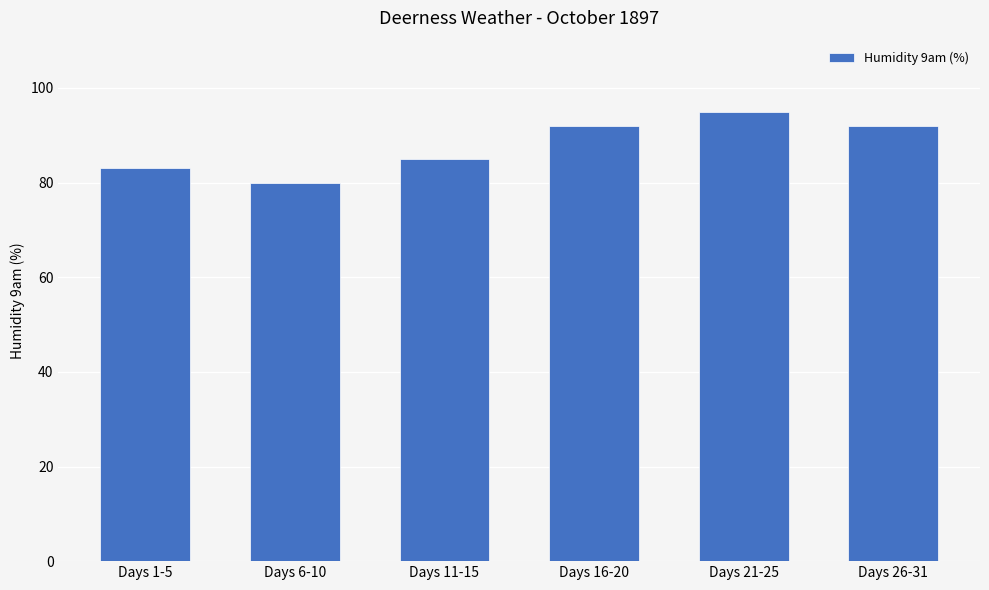

Which label corresponds to the smallest value in the chart?

Days 6-10